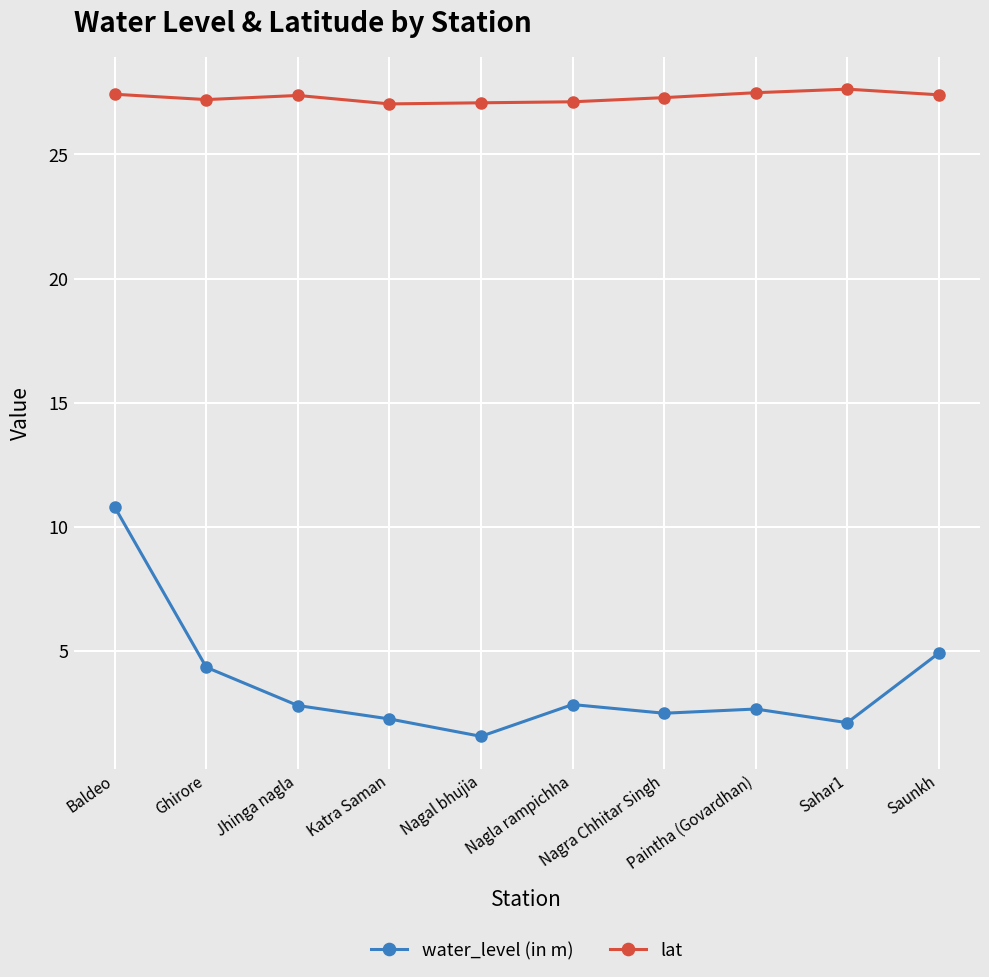

Which series has the widest spread of values?

water_level (in m)